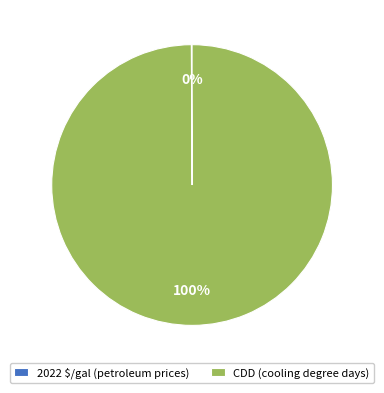

Is there a majority slice in this chart?

Yes